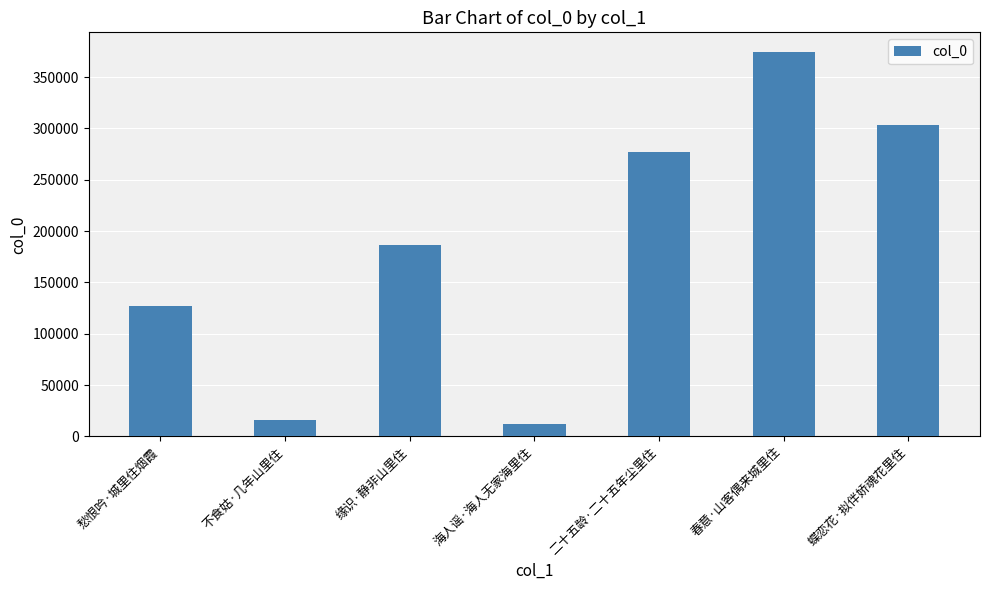

List the labels in order of value, smallest first.

海人谣·海人无家海里住, 不食姑·几年山里住, 愁恨吟·城里住烟霞, 缘识·静非山里住, 二十五龄·二十五年尘里住, 蝶恋花·拟伴娇魂花里住, 春意·山客偶来城里住